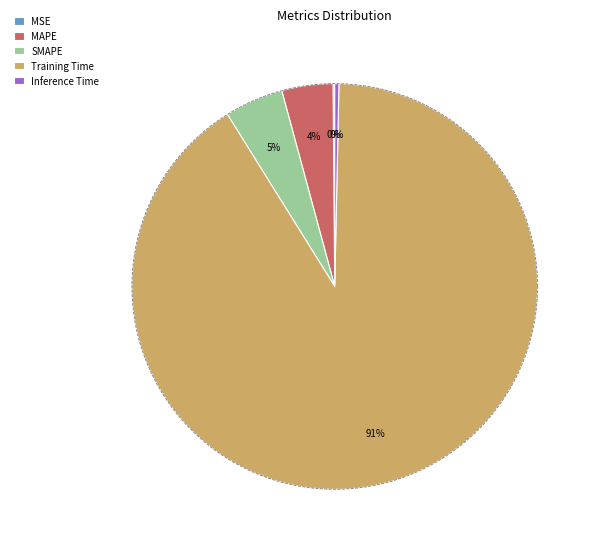

How many segments does this pie chart have?

5